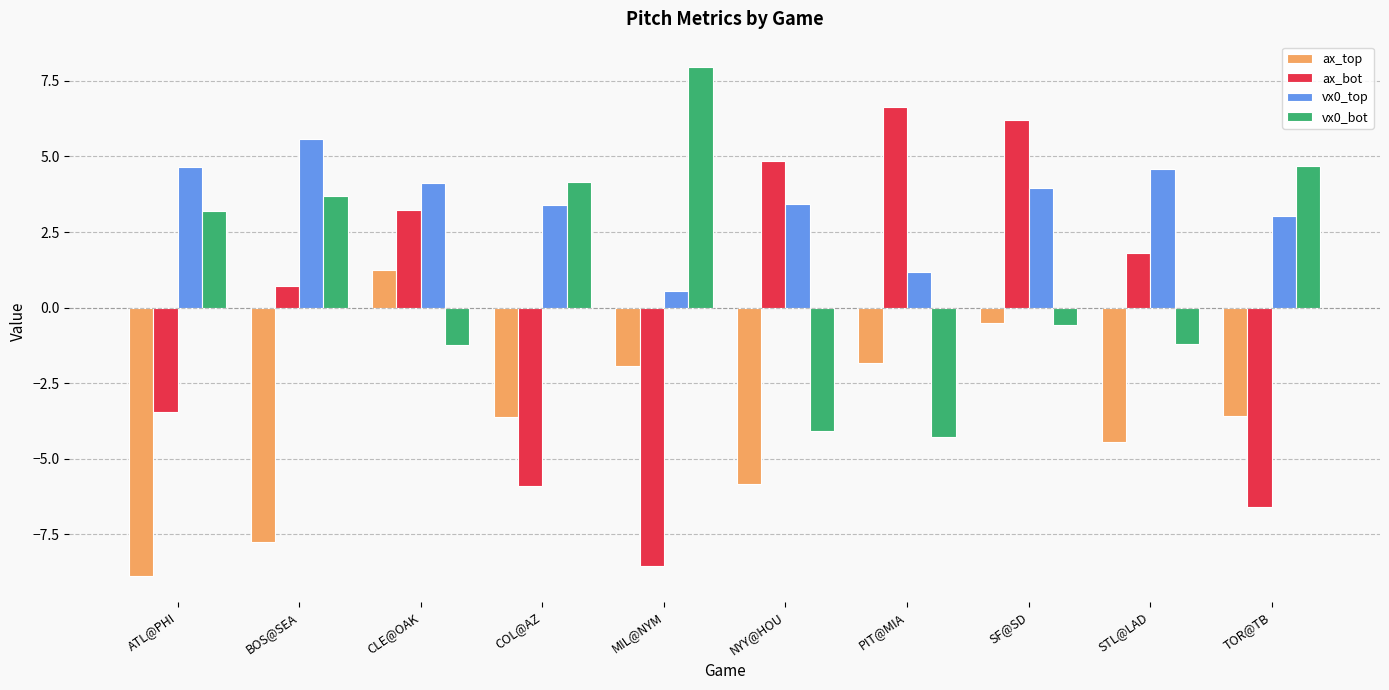

What is the label of the 5th bar from the right?

NYY@HOU